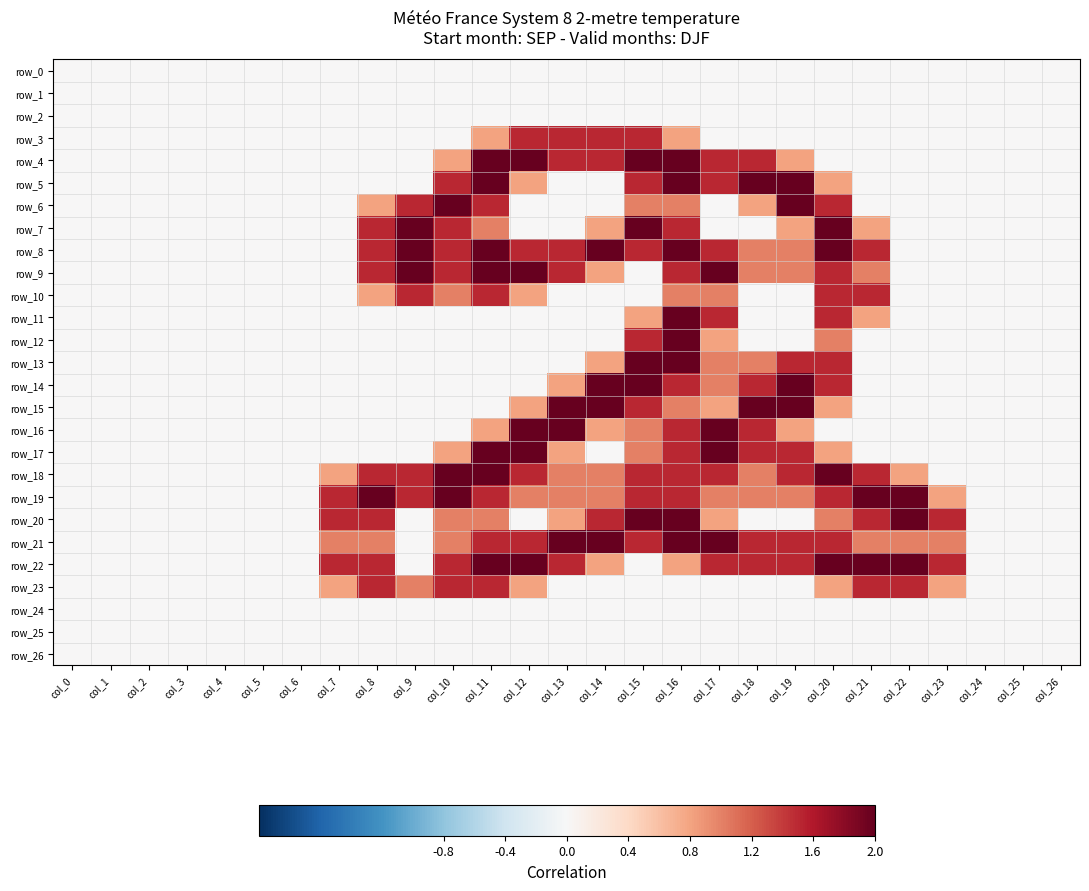

Is it true that row_14 equals -1.4 at col_5?

False